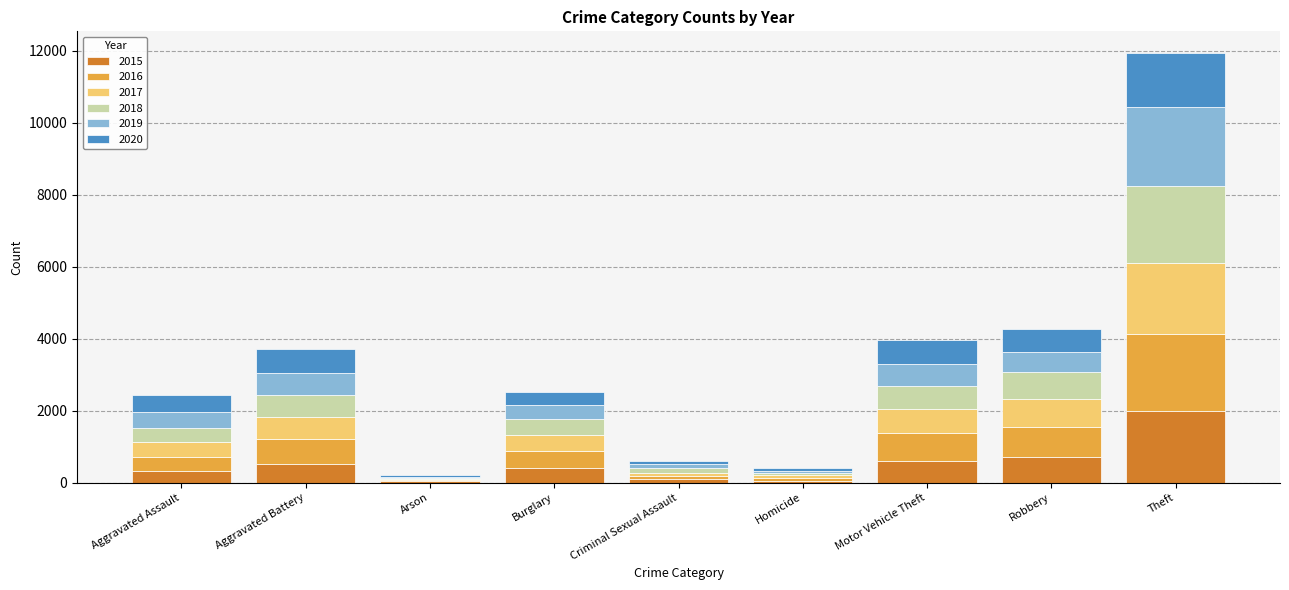

At which category is the sum across all series the highest?

Theft